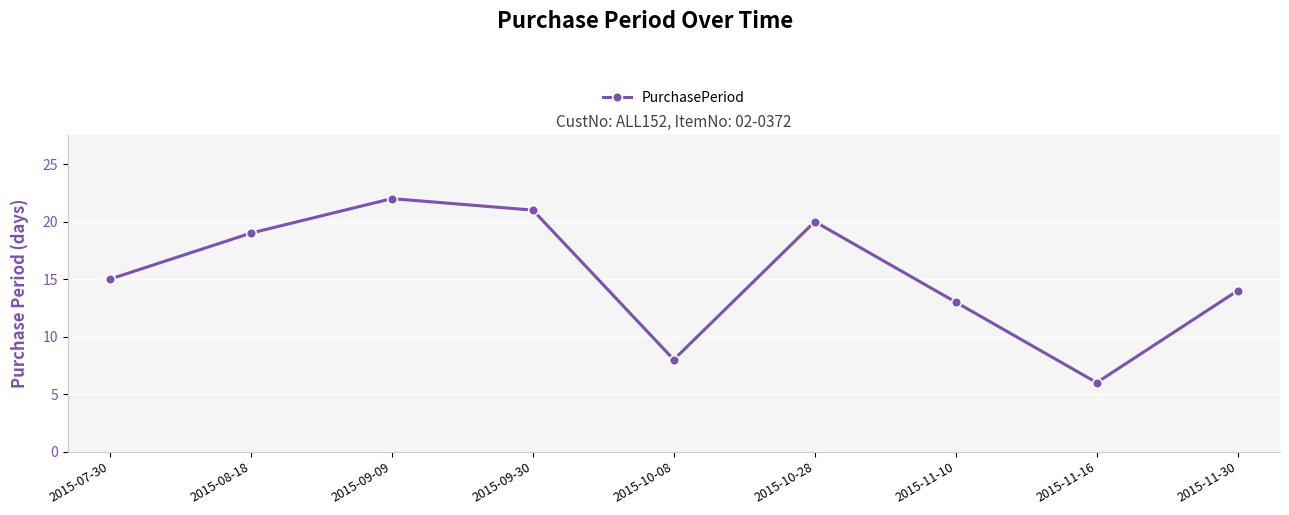

How many series are shown in this chart?

1